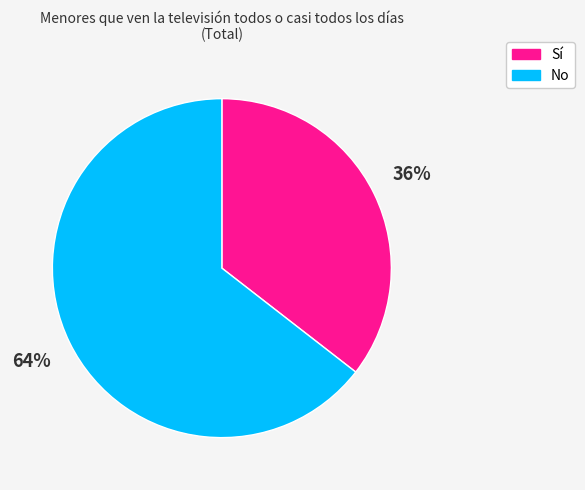

True or false: Sí accounts for 36% of the total.

True